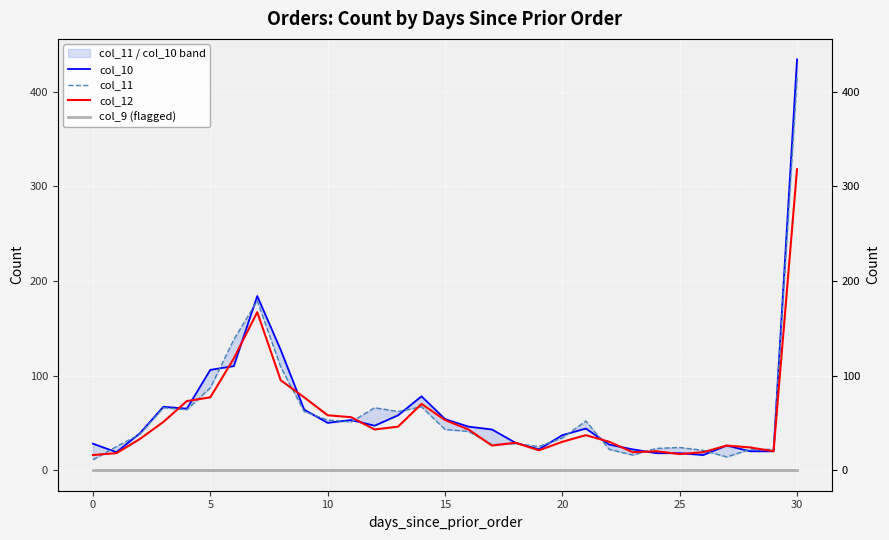

True or false: col_11 and col_10 cross at least once.

True